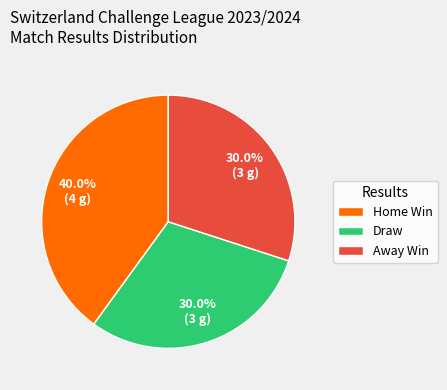

What is the ratio of the value at Home Win to the value at Draw?

1.3